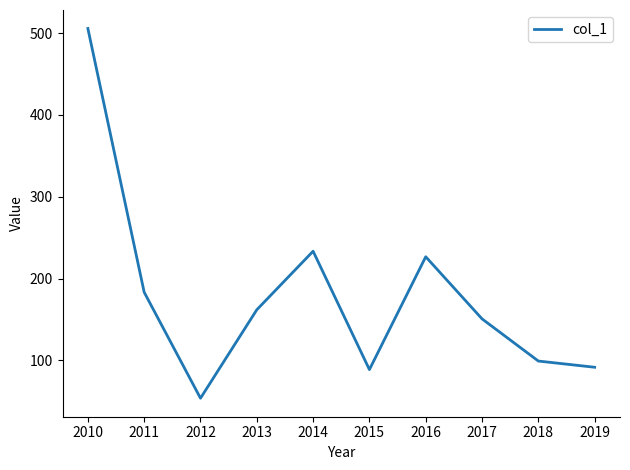

Read the value at 2014.

233.4